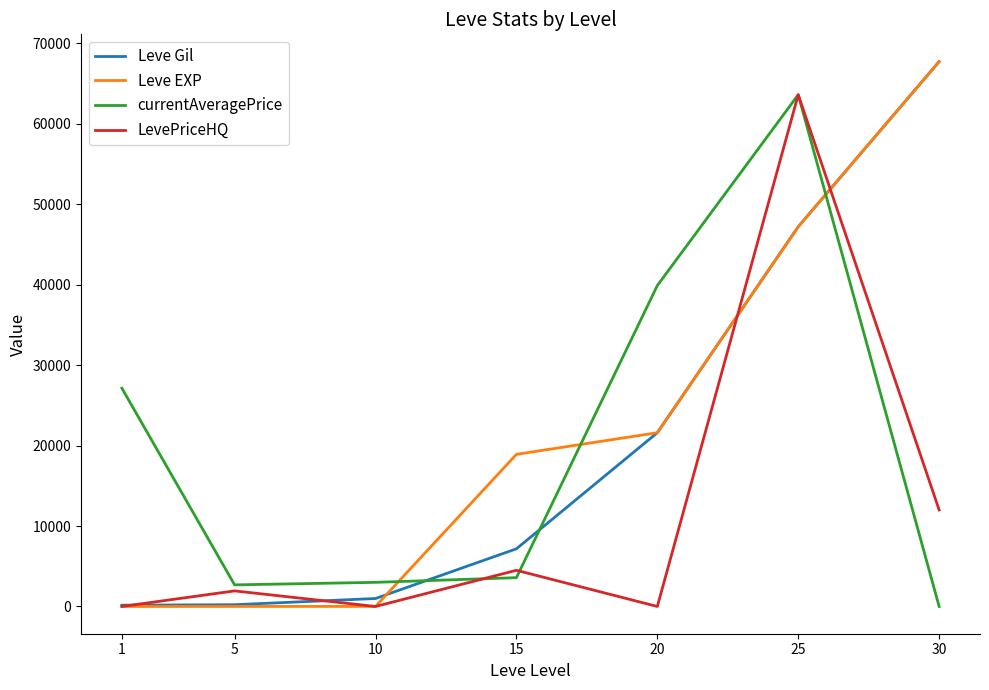

Which series ends up on top after the final intersection of Leve Gil and currentAveragePrice?

Leve Gil